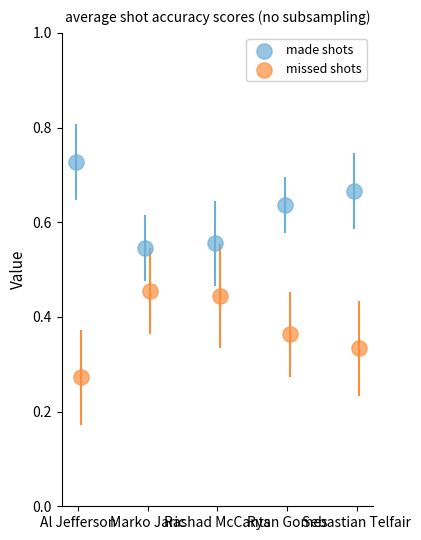

Which series reaches the maximum Y coordinate?

made shots